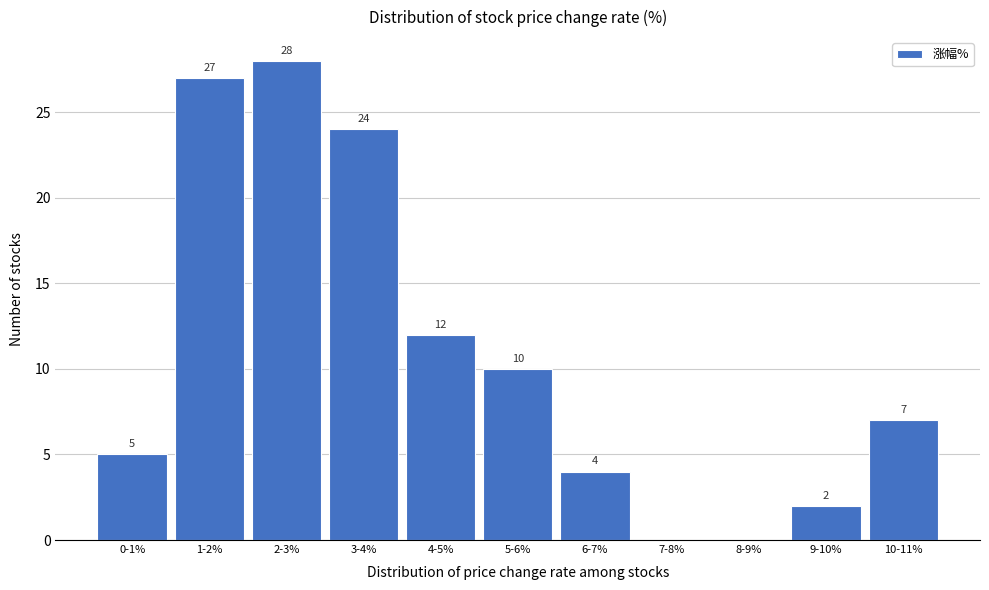

Reading left to right, transcribe all the data shown in this chart.

0-1%=5	1-2%=27	2-3%=28	3-4%=24	4-5%=12	5-6%=10	6-7%=4	7-8%=0	8-9%=0	9-10%=2	10-11%=7